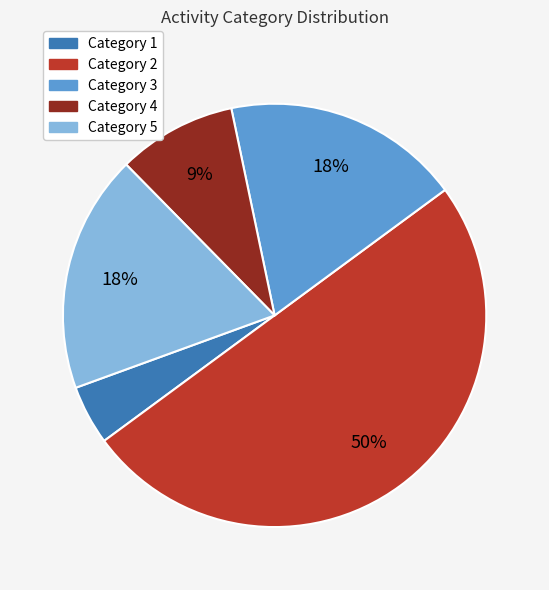

Does Category 3 represent more than half of the total?

No